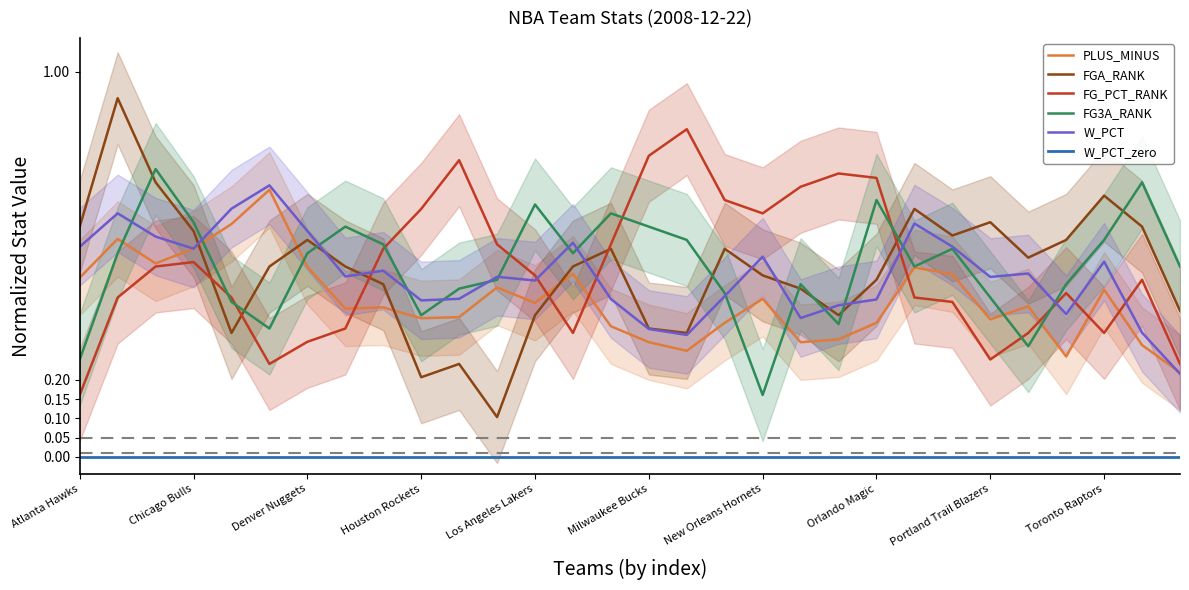

True or false: FG3A_RANK and FG_PCT_RANK intersect in this chart.

True